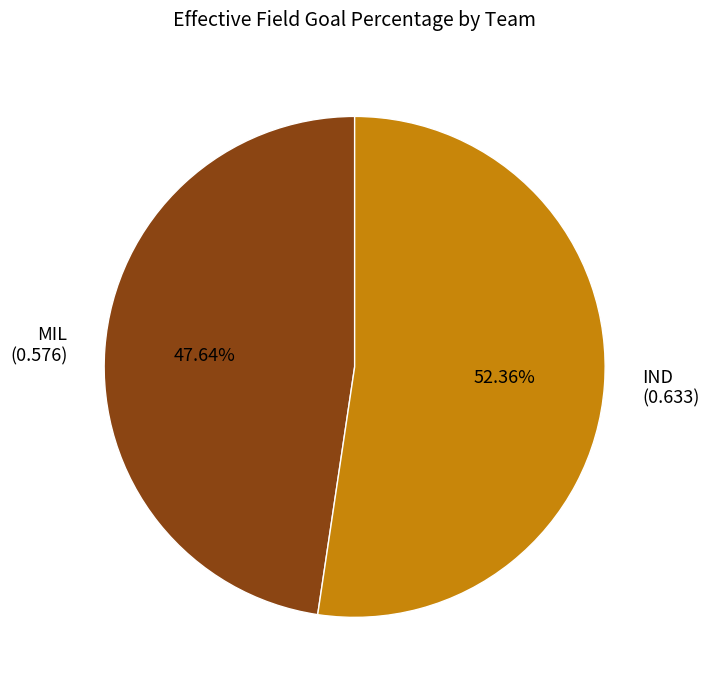

To the nearest percent, what is the combined percentage of IND and MIL?

100%